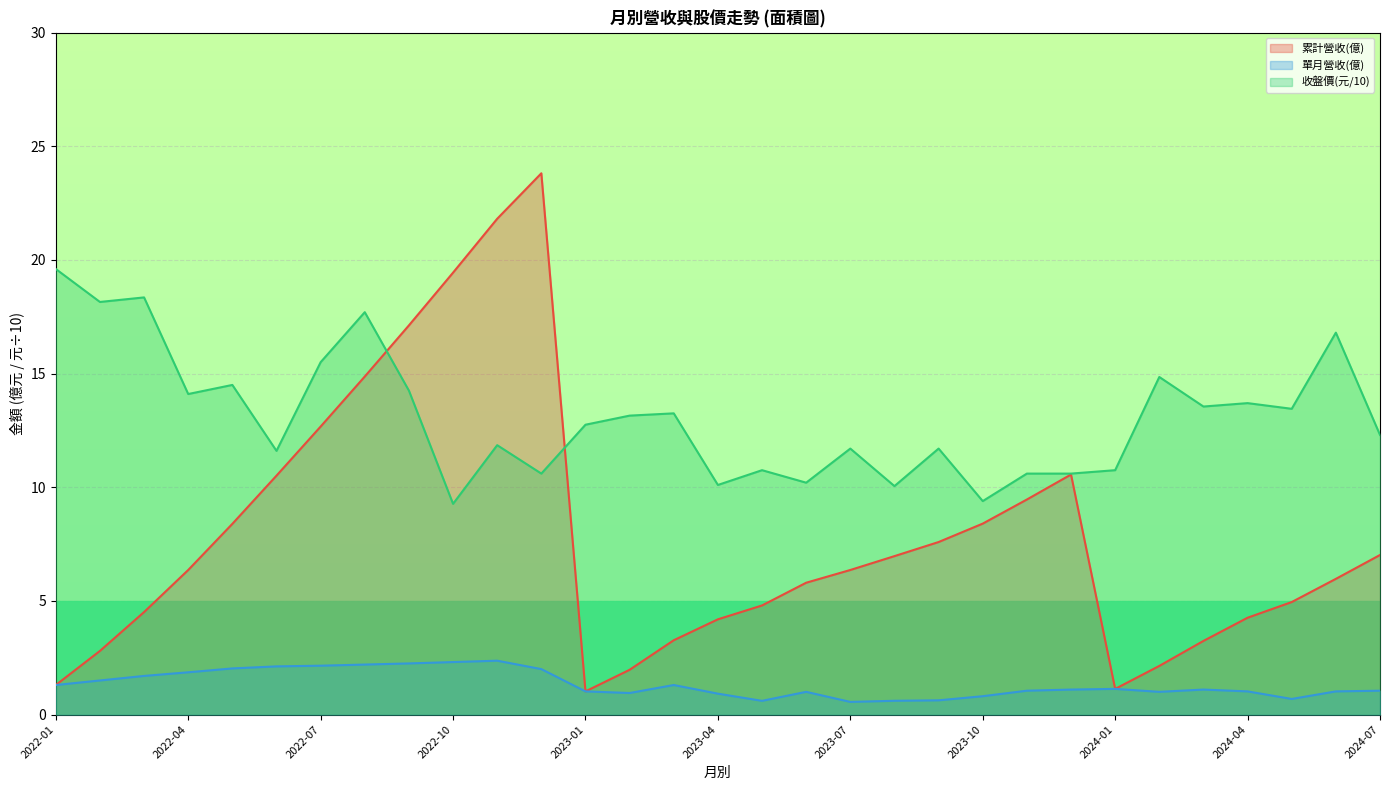

What is the difference between the second highest and second lowest values in the 單月營收(億) series?

1.7